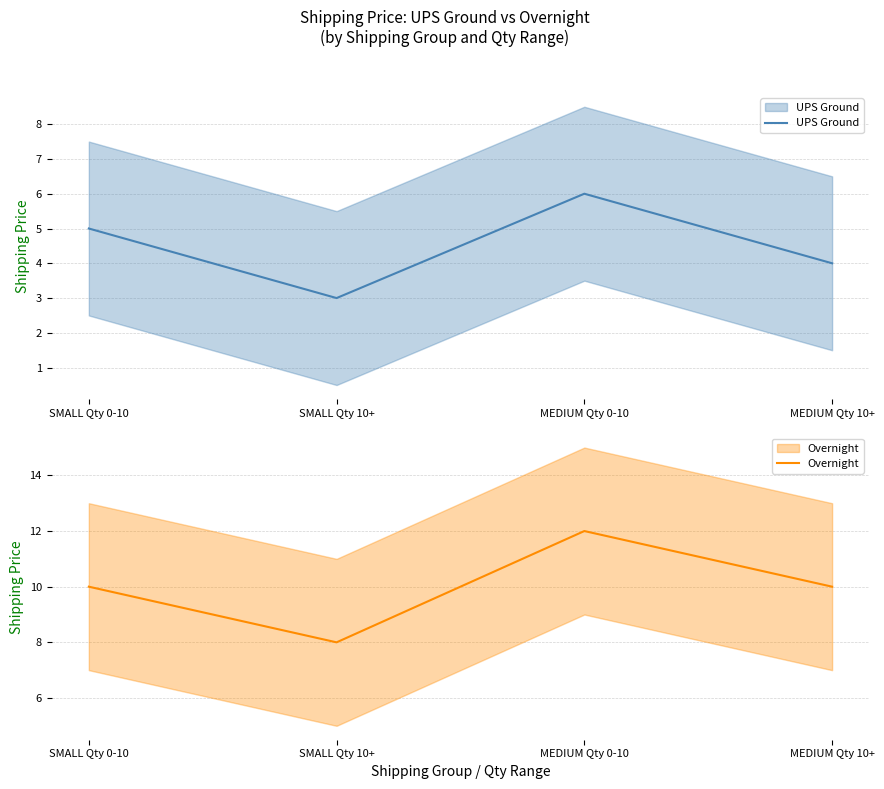

How many distinct data groups are displayed?

2